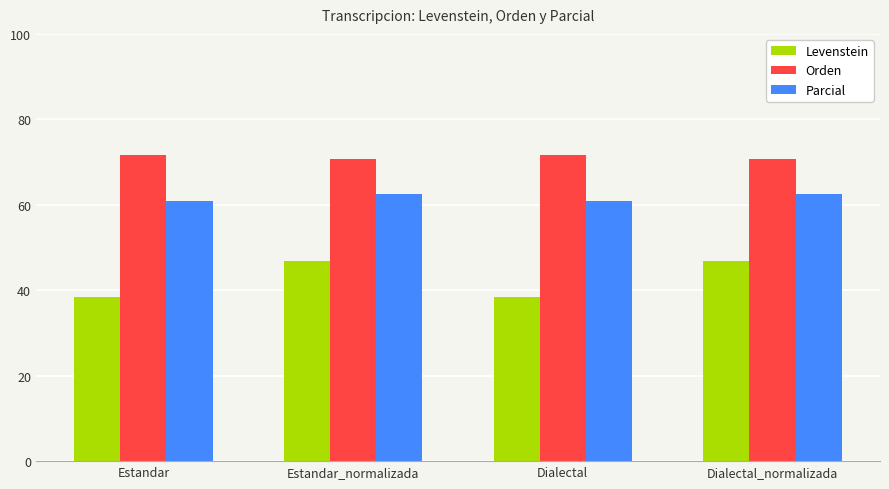

Rank the series by their maximum value, from highest to lowest.

Orden, Parcial, Levenstein